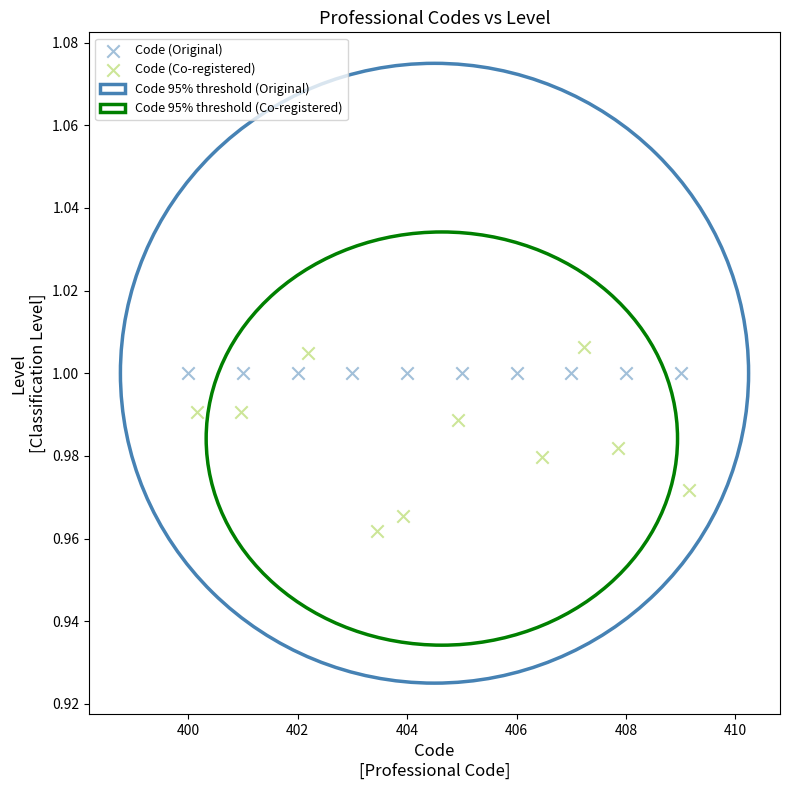

Which series reaches the minimum Y coordinate?

Code (Co-registered)